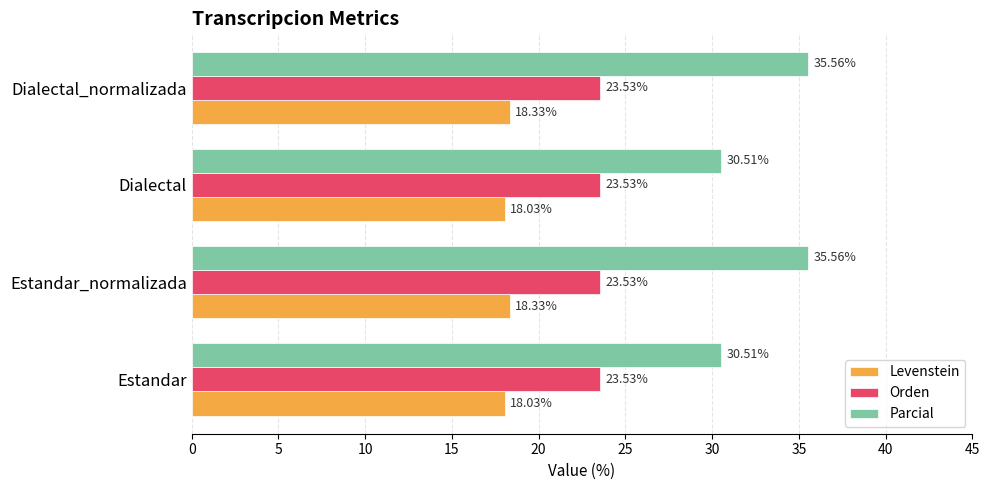

What is the difference between the maximum and minimum values in the Parcial series?

5.0